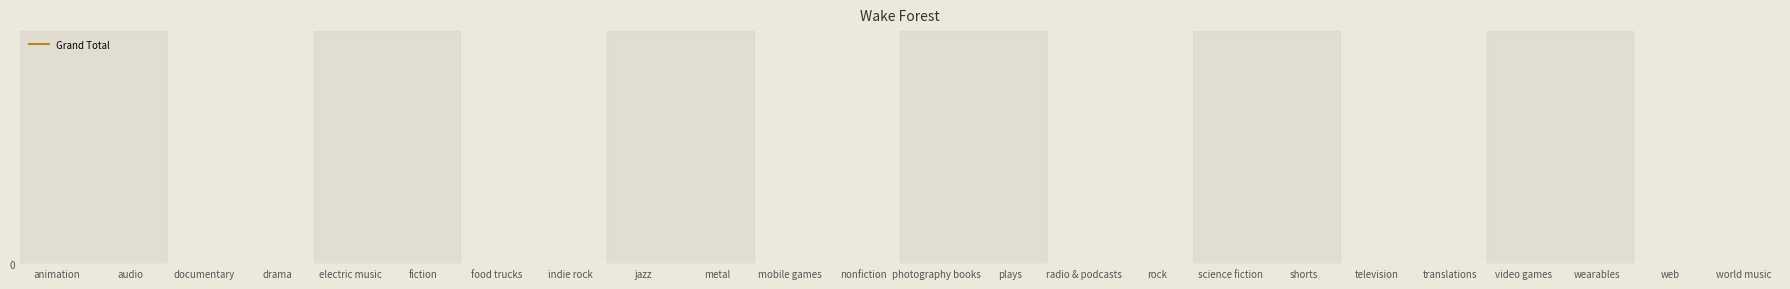

Reading right to left, what are all the values shown in this chart?

3	51	45	35	21	17	16	14	85	8	344	42	21	13	7	17	45	46	17	18	37	60	4	34